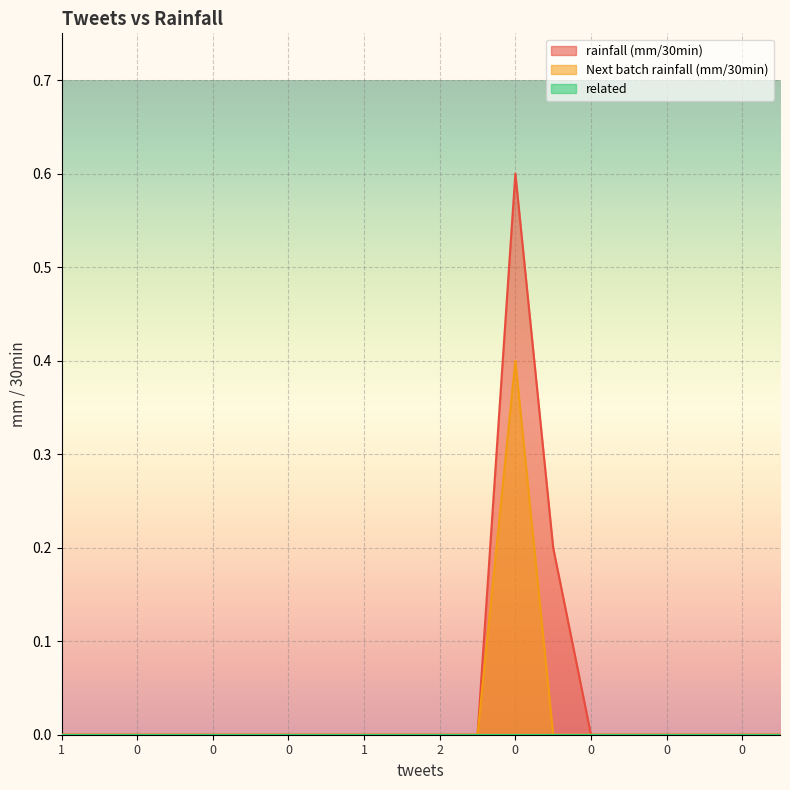

Is it true that Next batch rainfall (mm/30min) equals 0.3 at 0?

False